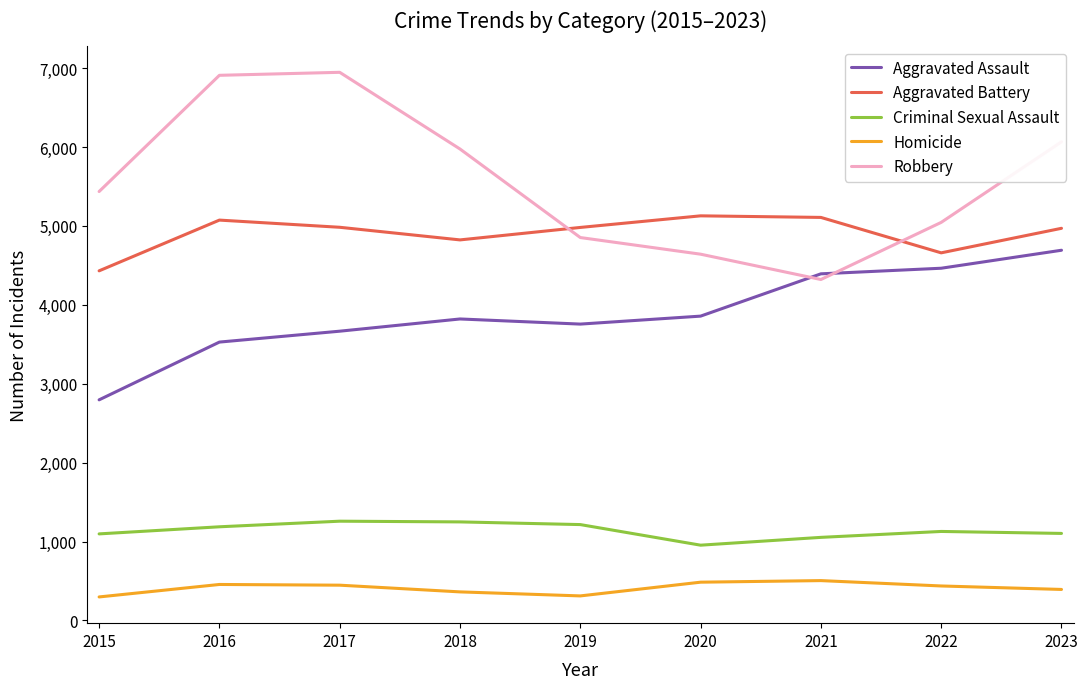

What are all the series names shown in the legend?

Aggravated Assault, Aggravated Battery, Criminal Sexual Assault, Homicide, Robbery